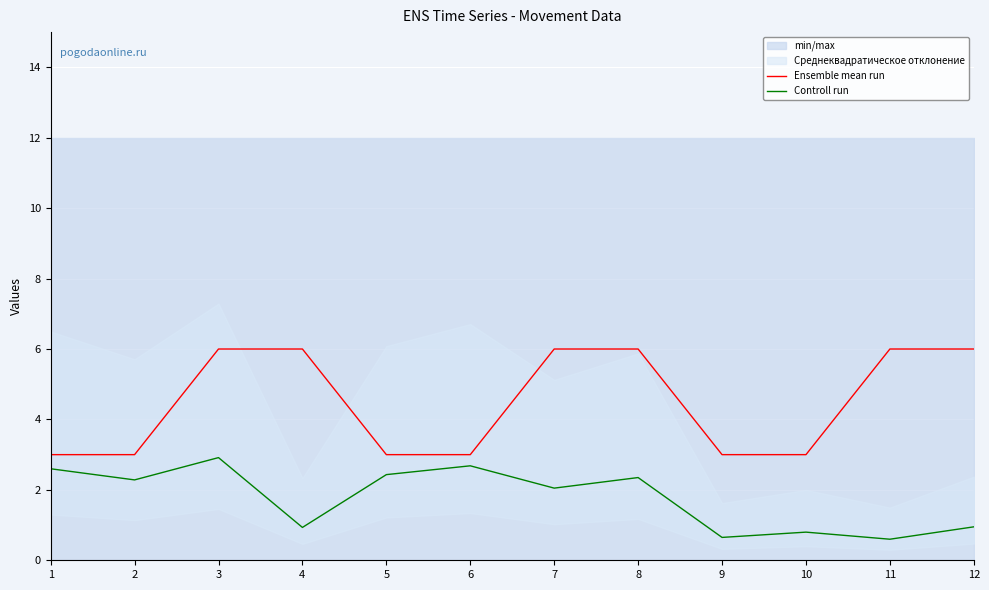

Does the chart display data point markers on the line(s)?

No